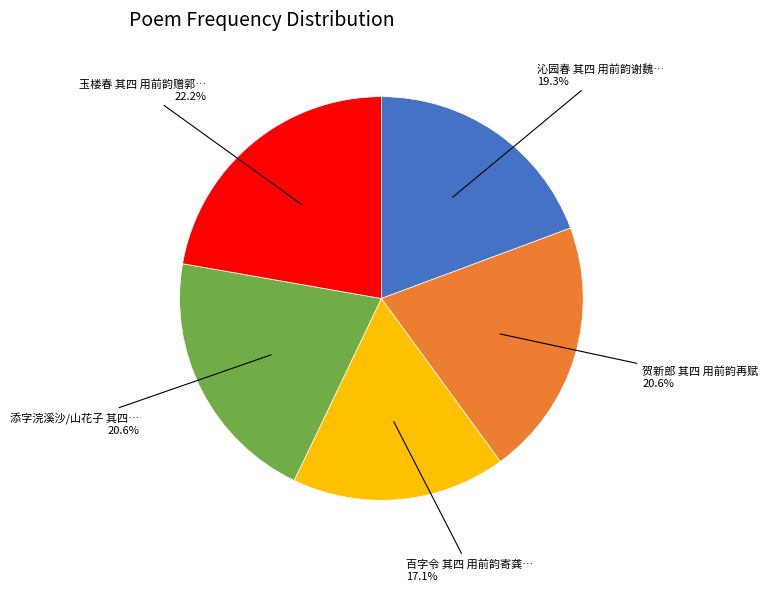

Is there any slice that represents more than half of the pie?

No